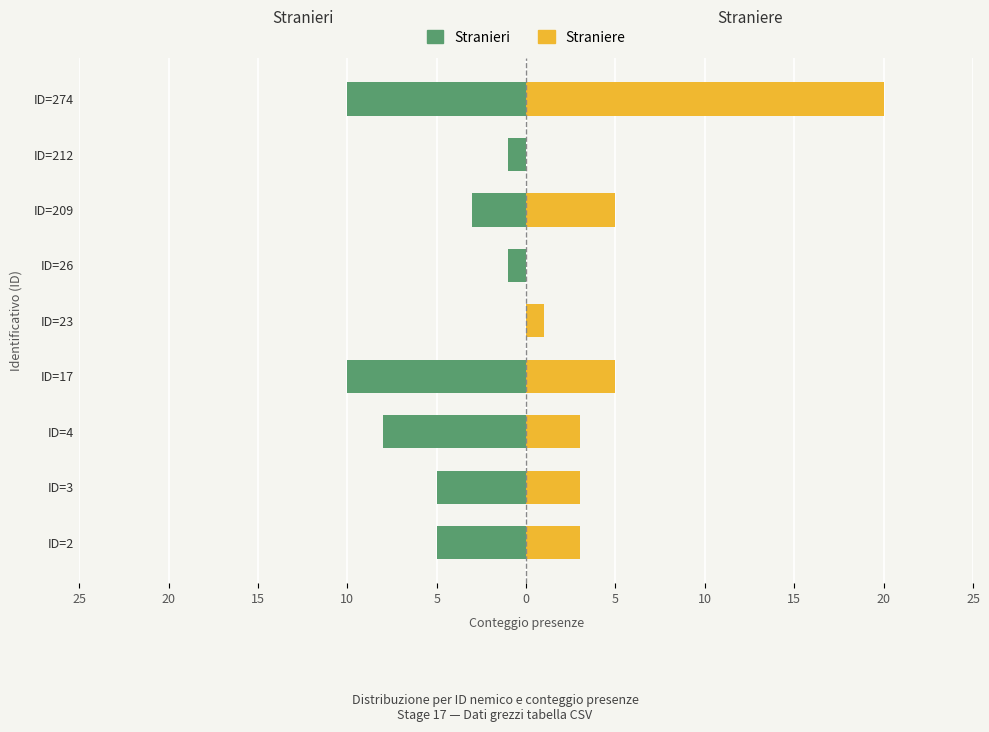

How many bars are there in each group?

2